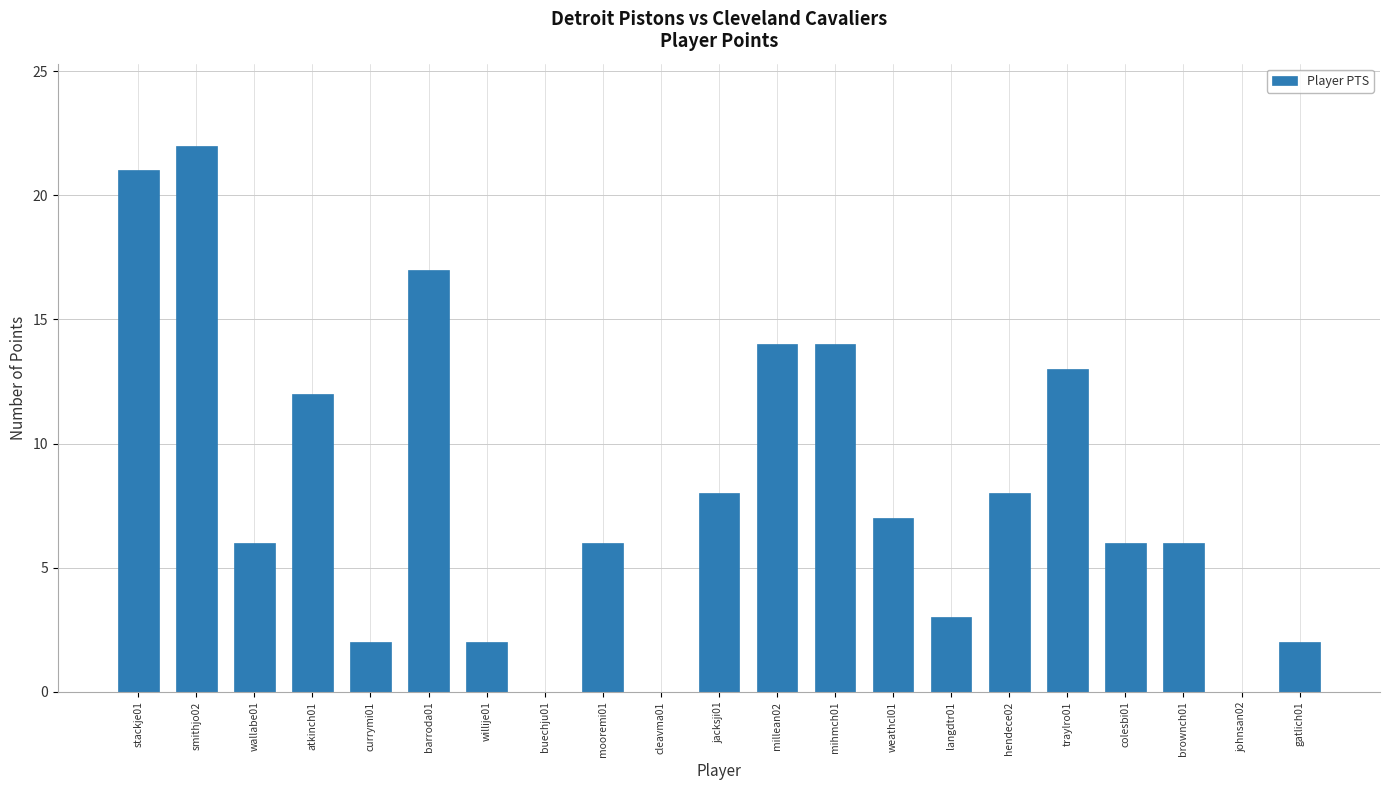

At which label is the value closest to 11?

atkinch01